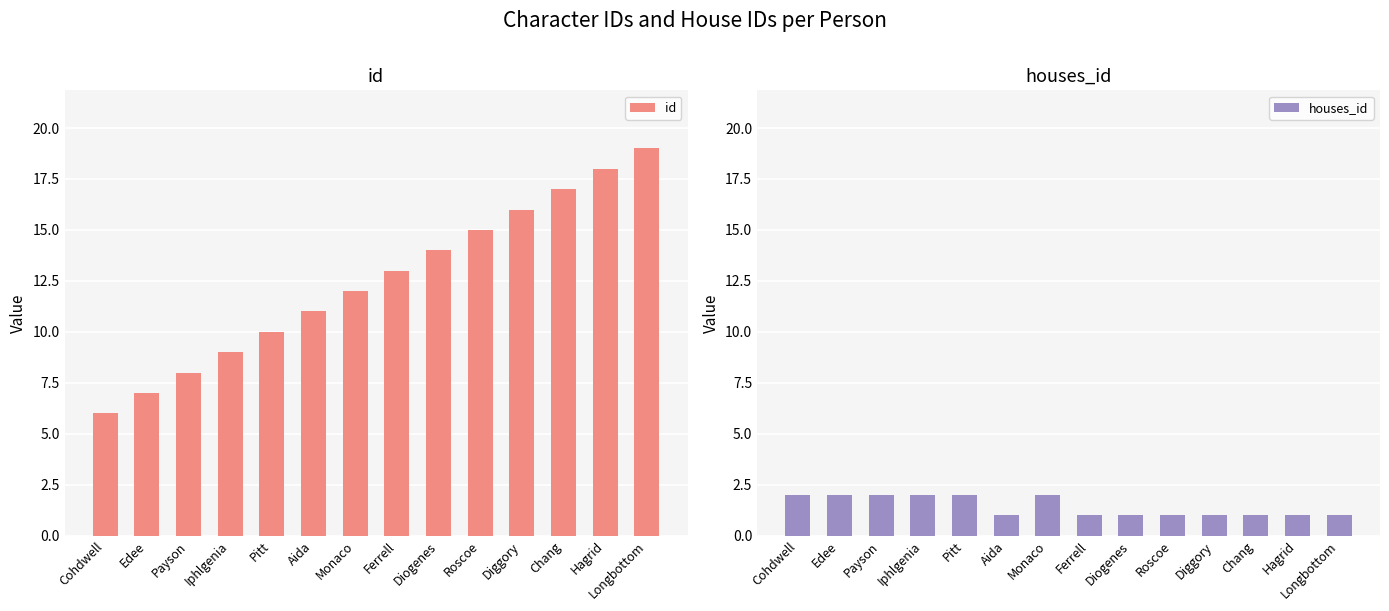

What is the difference between the second highest and minimum values in the houses_id series?

1